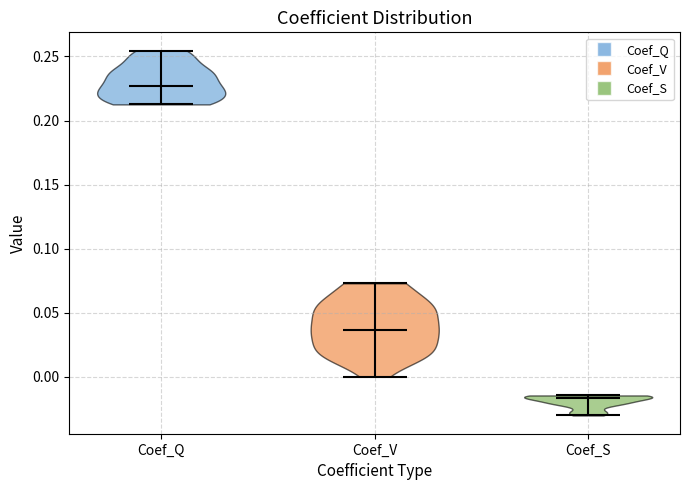

Reading left to right, read every violin against the y-axis: where its median line is, and the lowest and highest points it reaches. The values are not printed on the chart, so give them approximately, as read against the axis.

Coef_Q: median line 0.225, lowest point 0.215, highest point 0.255
Coef_V: median line 0.035, lowest point 0.000, highest point 0.075
Coef_S: median line -0.015, lowest point -0.030, highest point -0.015